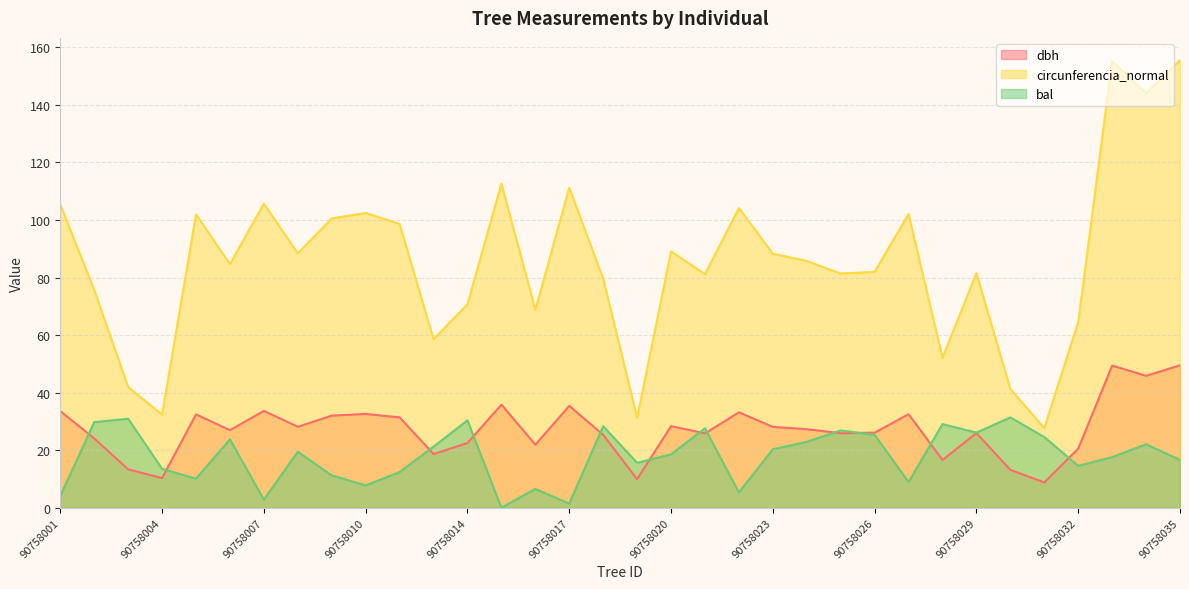

What is the total value across all series at 90758014?

123.6